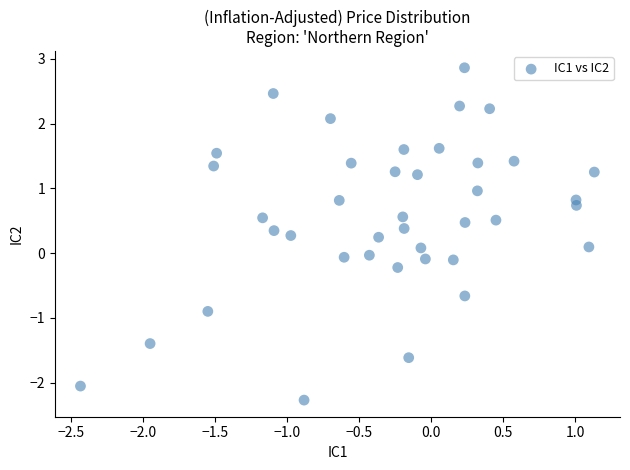

What is the range of Y values (max minus min)?

5.1